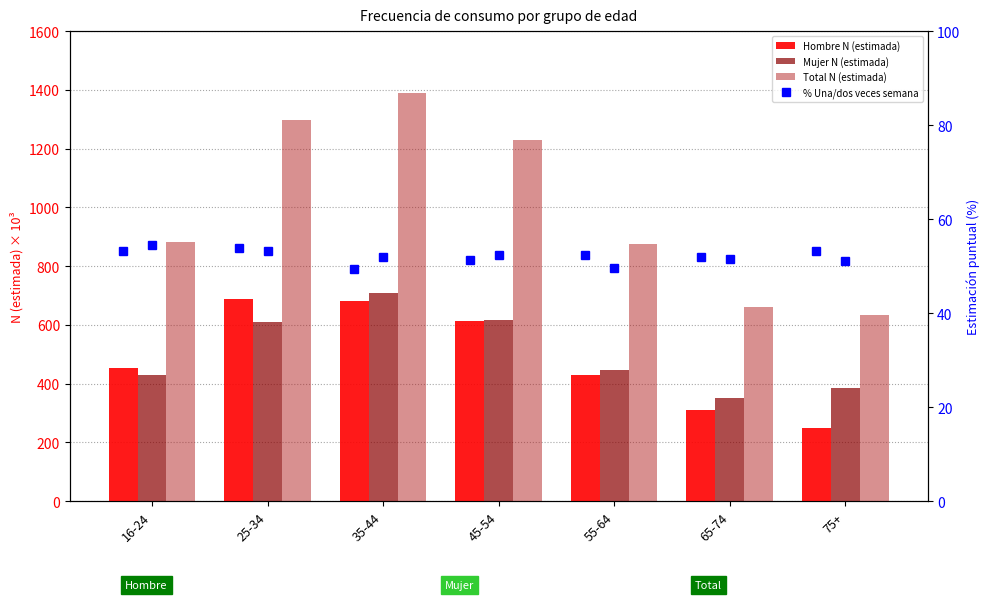

Which series changed the most between 25-34 and 75+?

Total N (estimada)